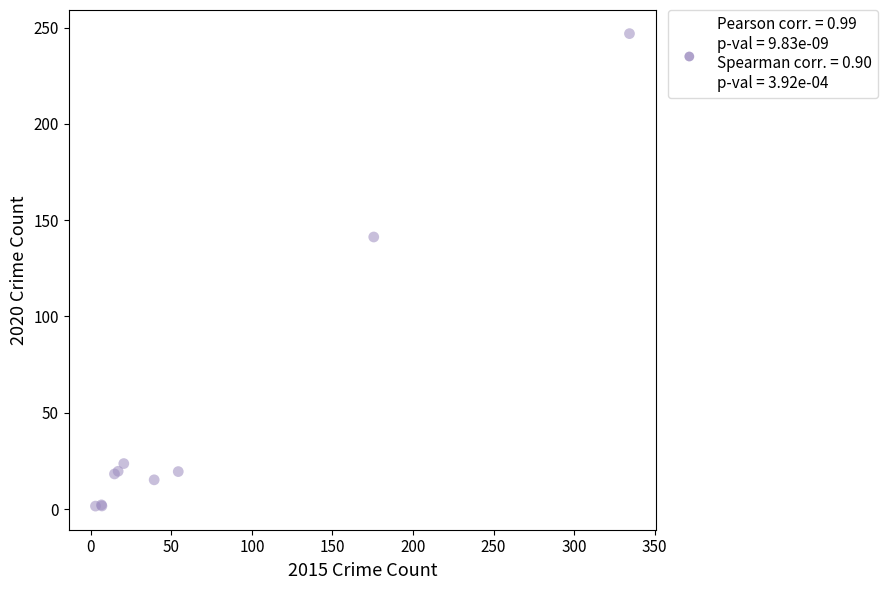

What Y value in the scatter plot is closest to 124?

141.3